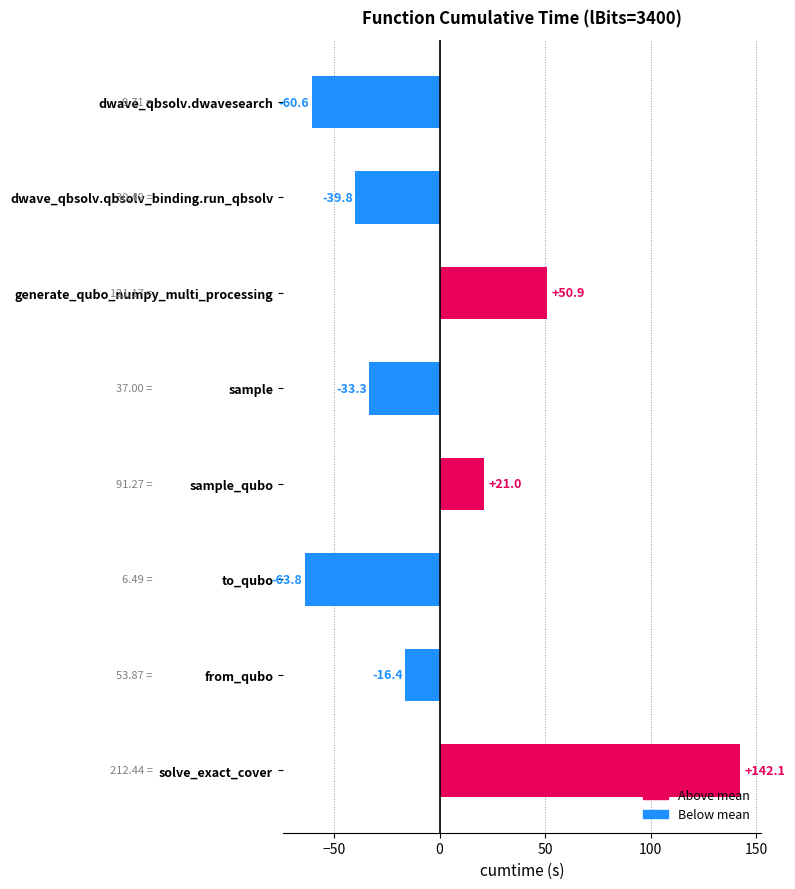

What is the change in value from dwave_qbsolv.dwavesearch to sample?

+27.3